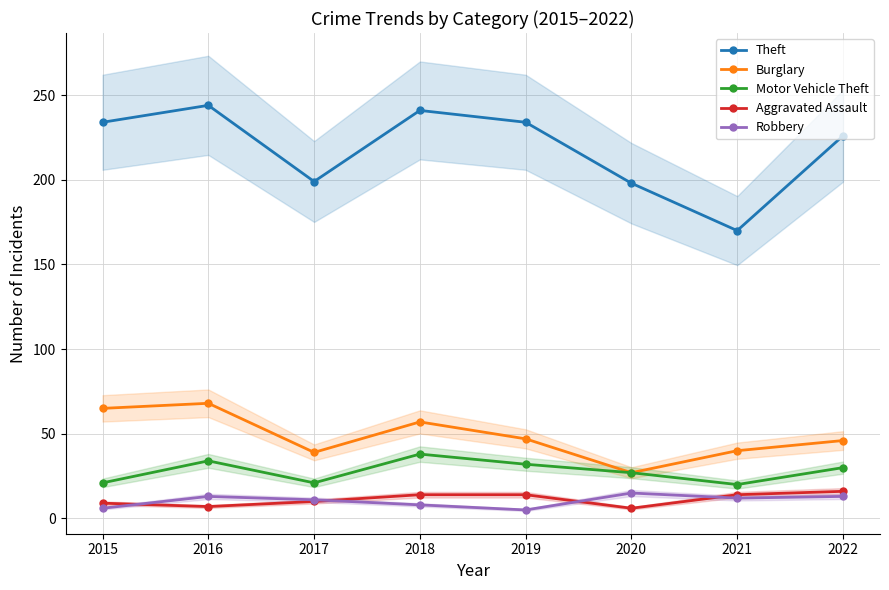

What is the spread (max minus min) of values at 2019?

229